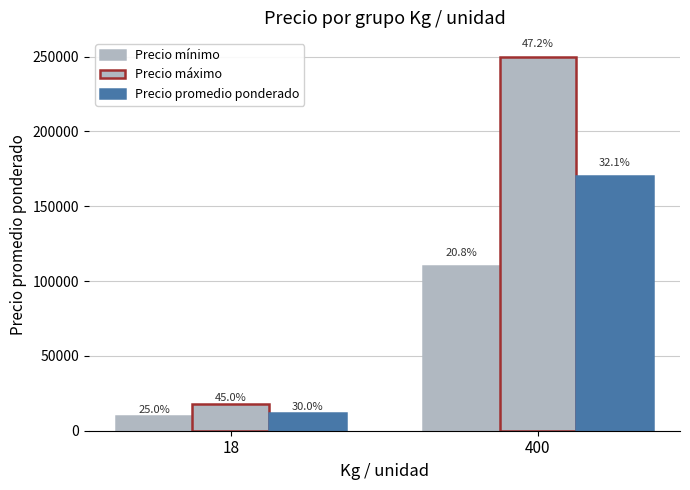

How many bars are there in each group?

3